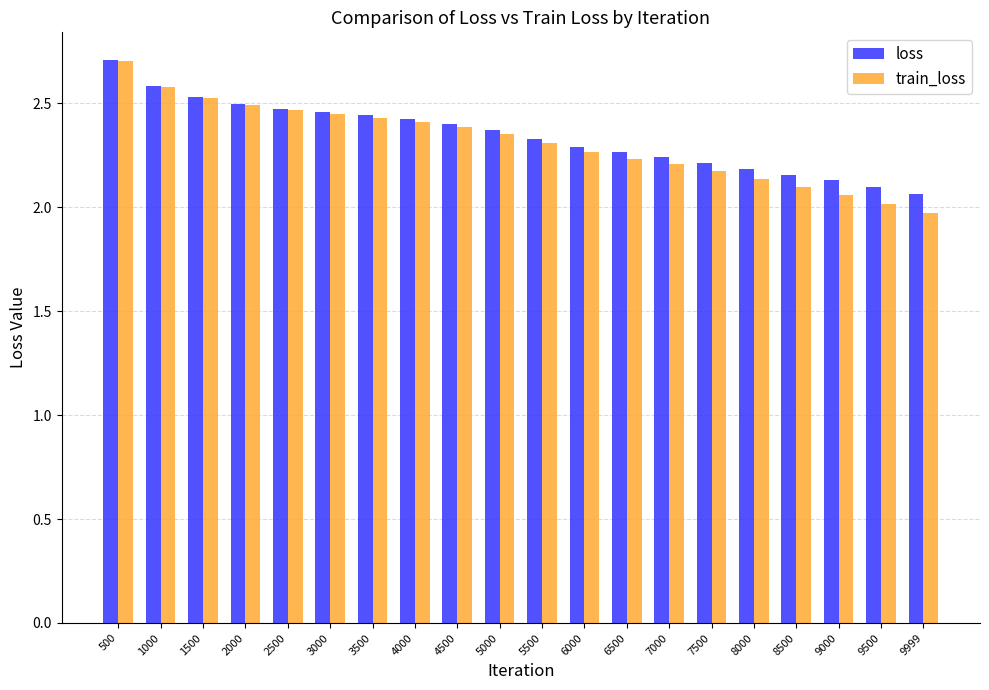

Which category has the highest value in the train_loss series?

500